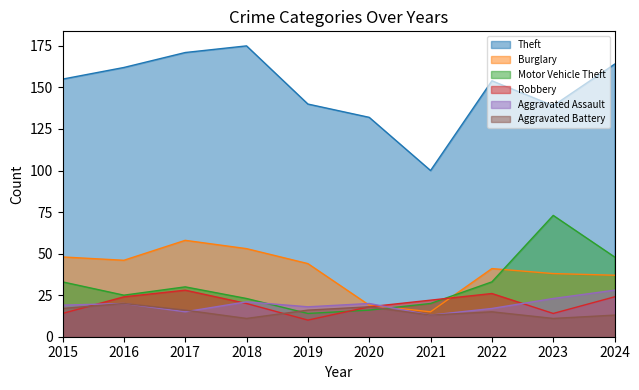

What is the smallest value displayed?

10